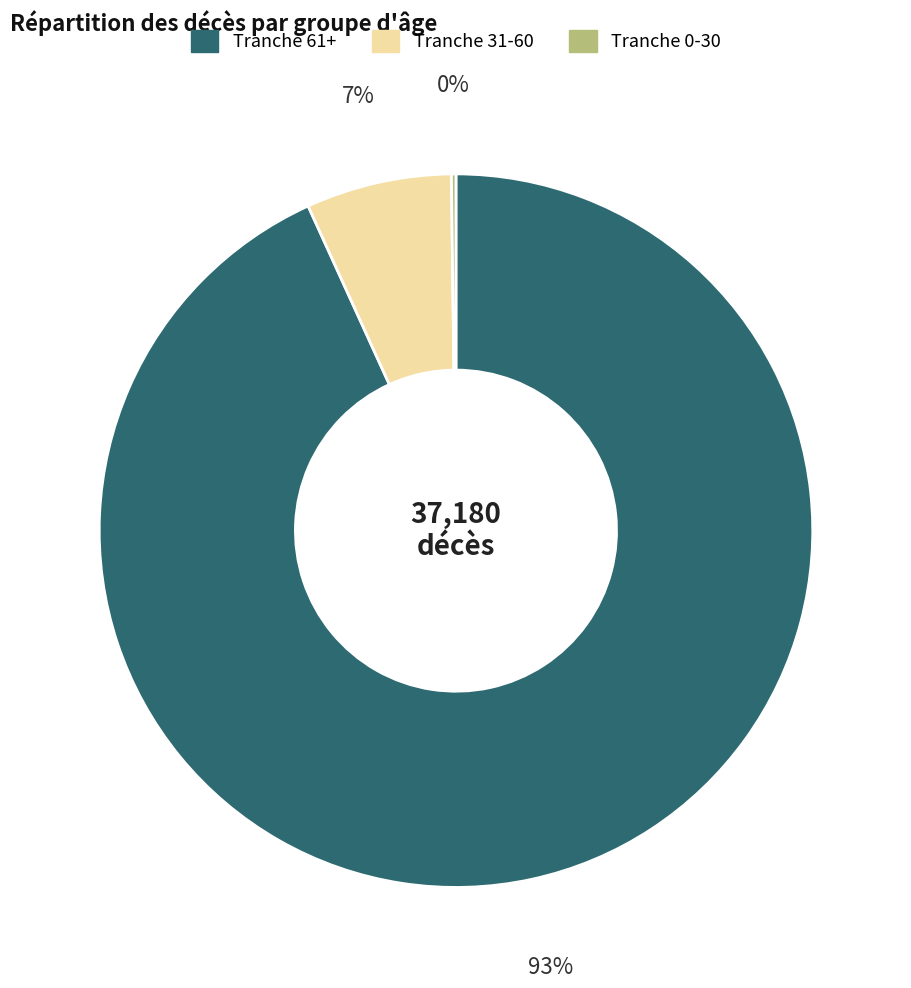

The Tranche 61+ slice represents 99% of the pie. True or false?

False